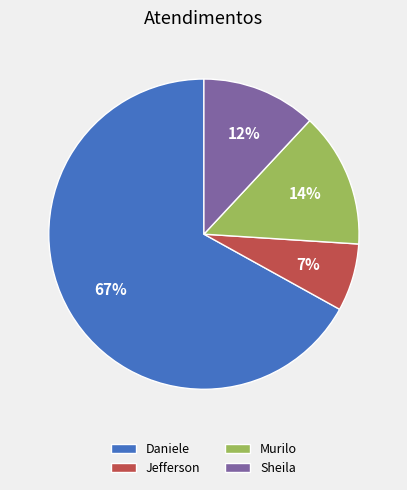

How many segments does this pie chart have?

4